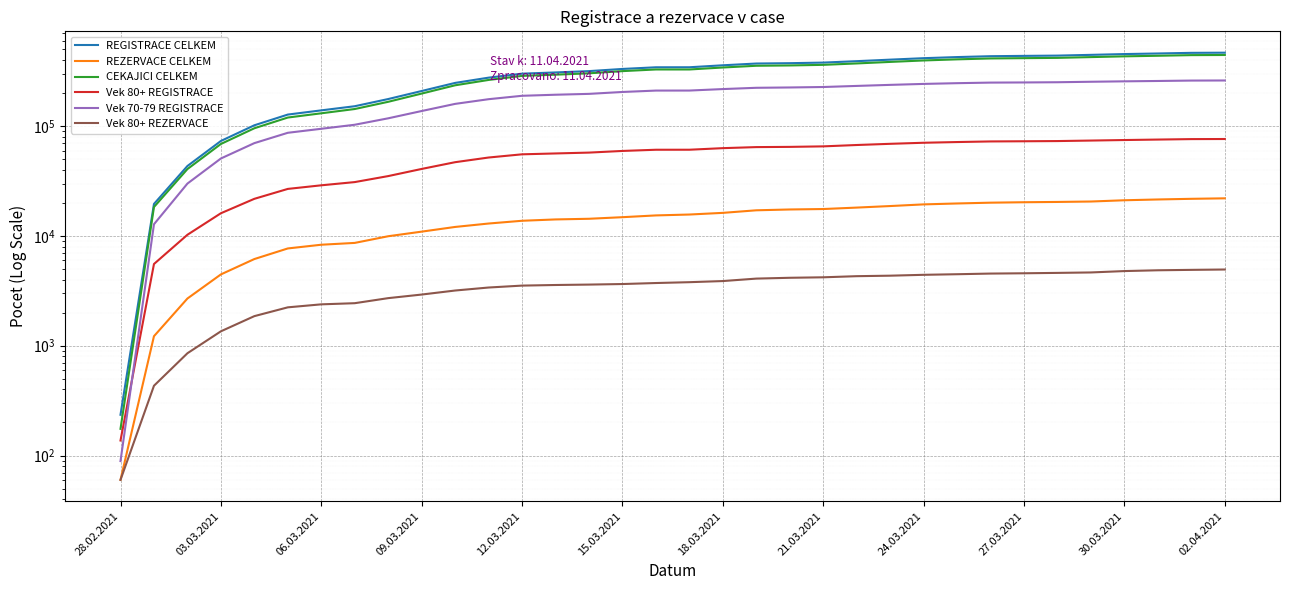

What is the label of the 5th point from the left?

12.03.2021